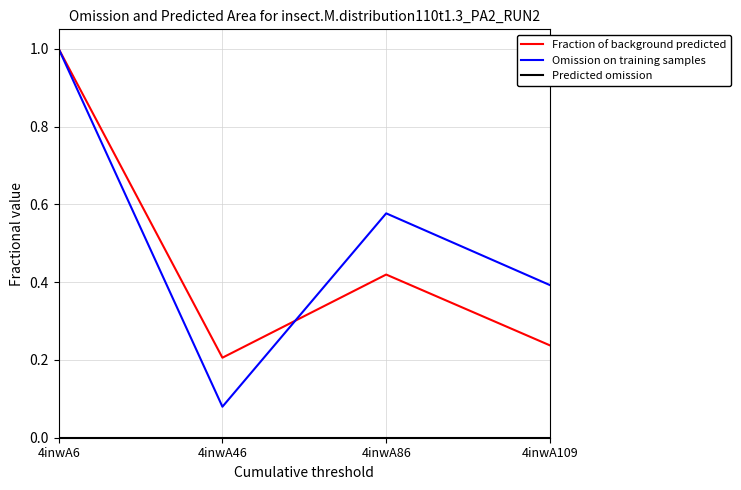

Is it true that Omission on training samples equals 0.4 at 4inwA109?

True